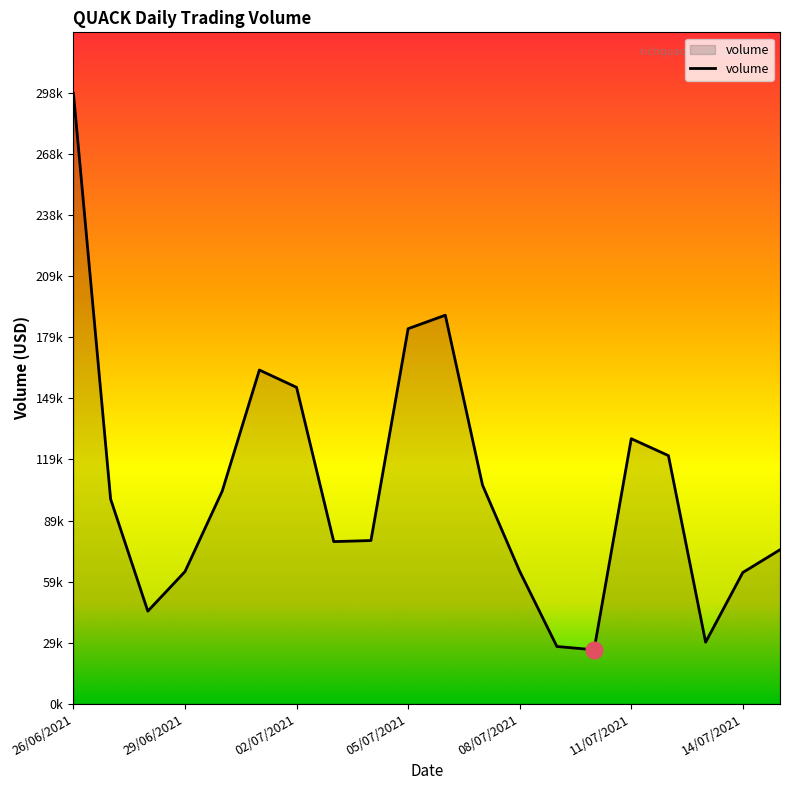

Reading left to right, transcribe all the data shown in this chart.

298698.2	100080.5	45253.6	64618.7	103976.6	163281.1	154794.1	79283.4	79811.5	183506.3	190110.2	106964.6	64762.1	27957.8	26313.8	129661.0	121385.4	30042.5	64162.6	75304.0